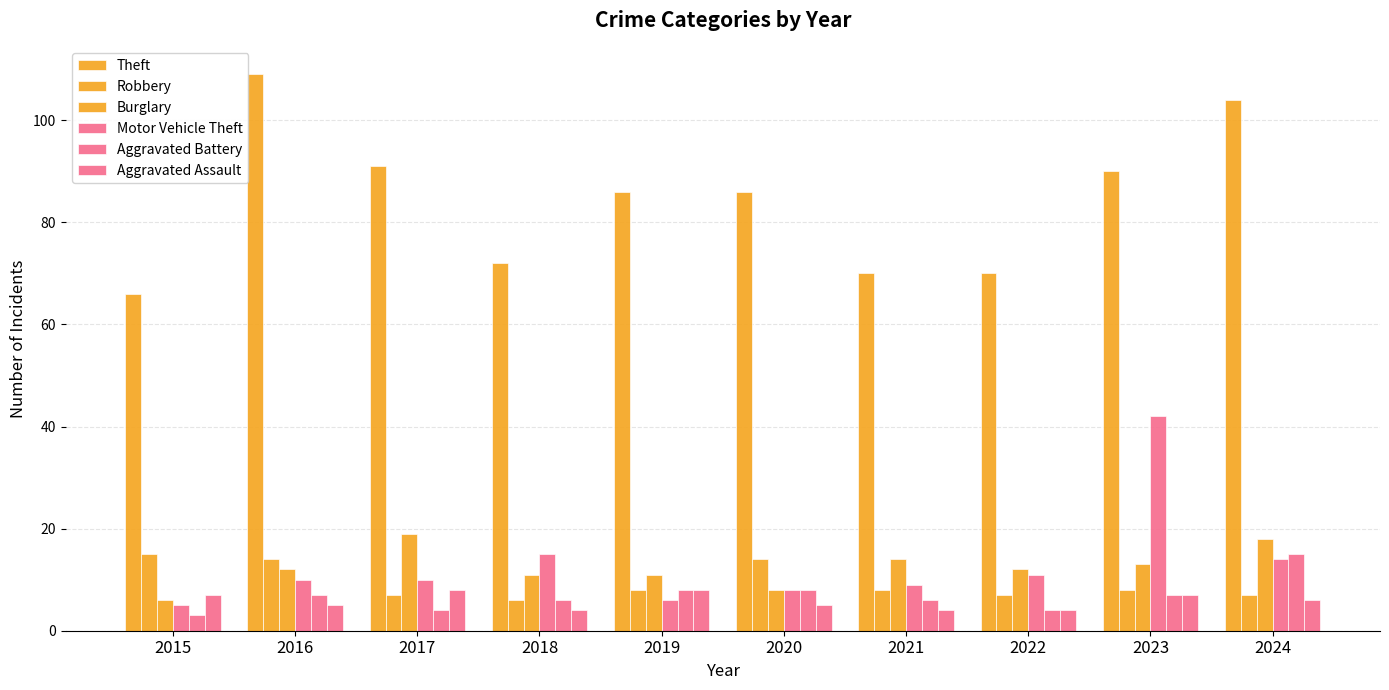

At which label is Motor Vehicle Theft closest to 23?

2018